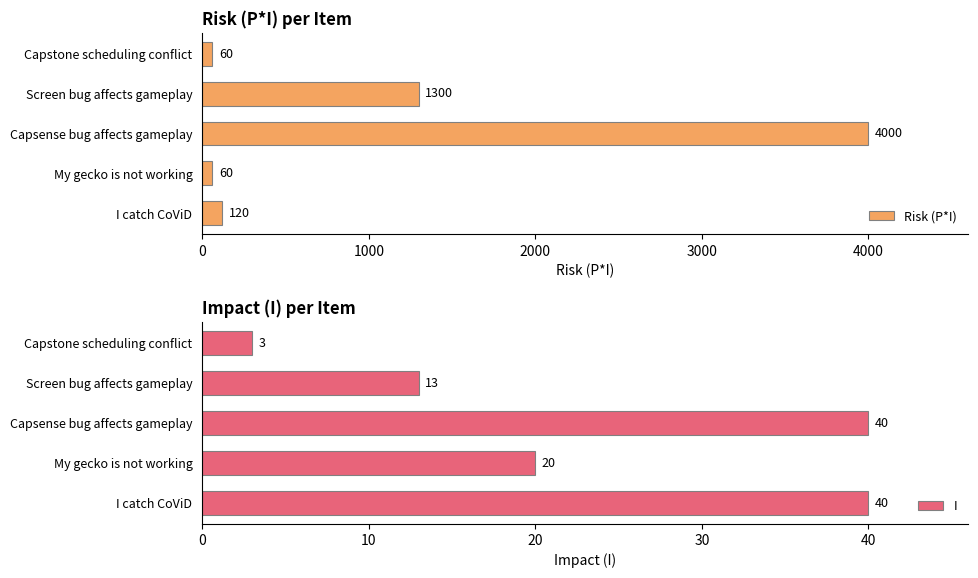

What is the approximate value of Risk (P*I) at My gecko is not working, to the nearest 50?

50